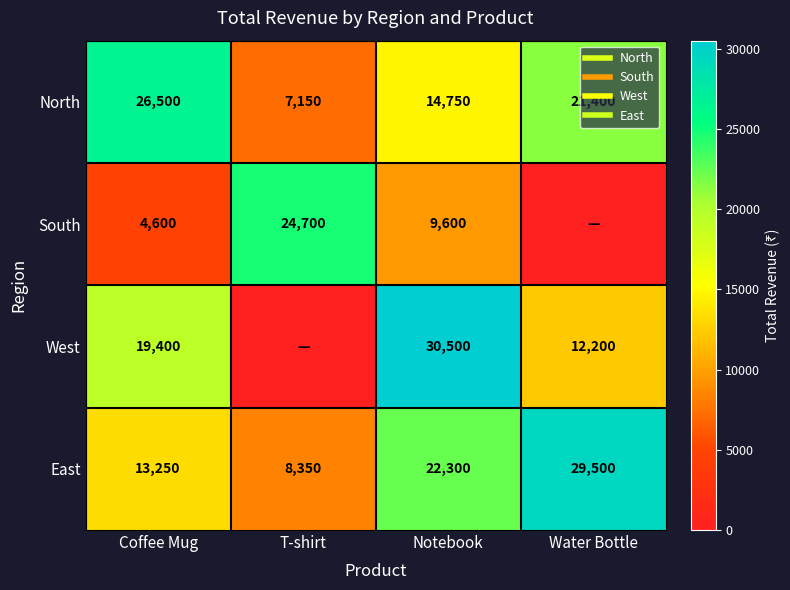

Between Coffee Mug and T-shirt, which series saw the biggest shift?

South